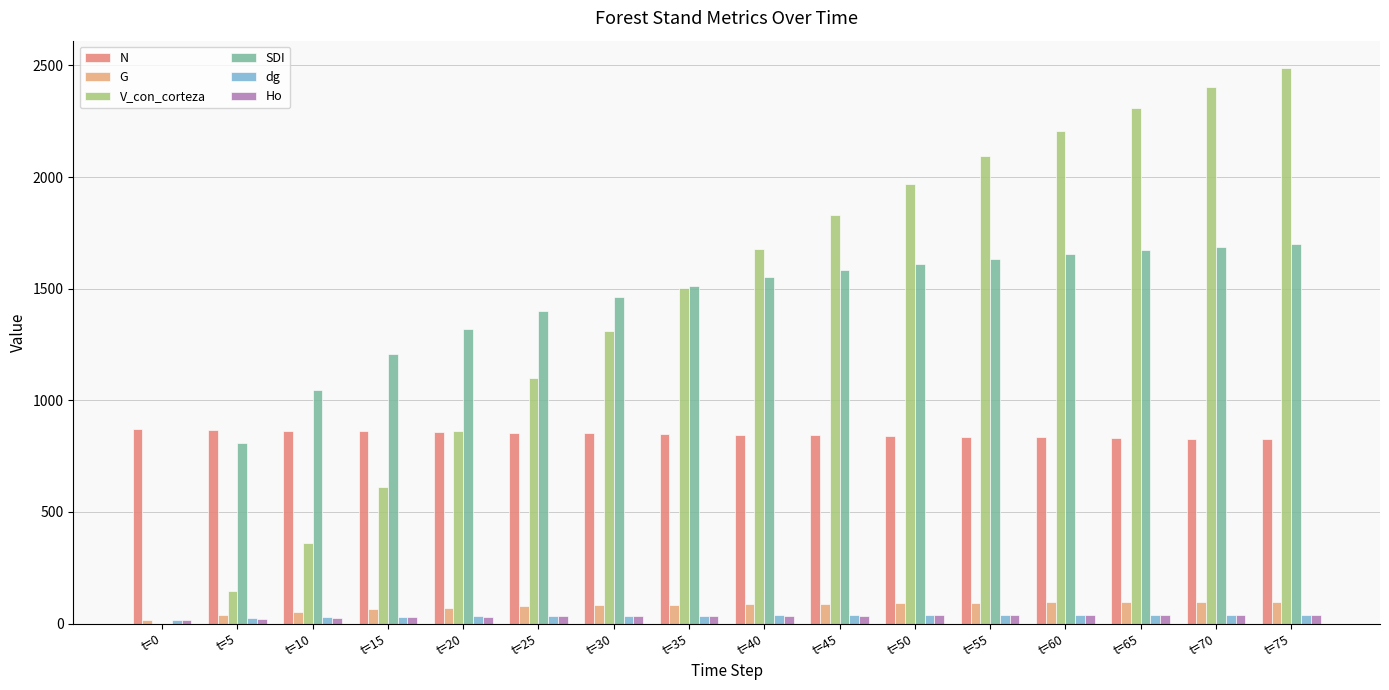

What is the spread (max minus min) of values at t=20?

1286.7